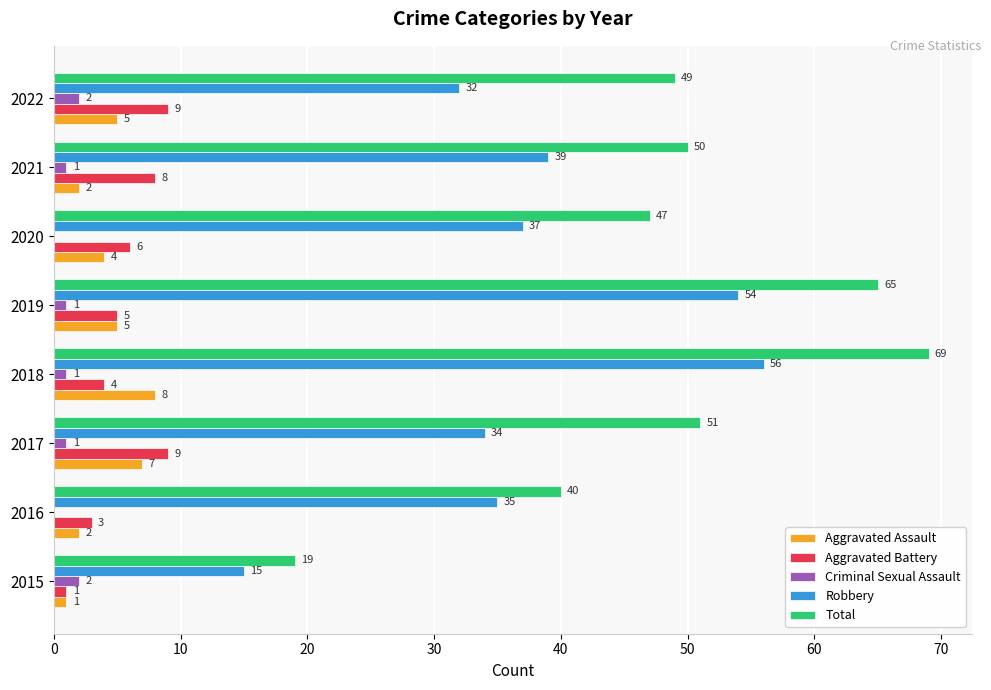

At which label is Aggravated Assault closest to 4?

2020